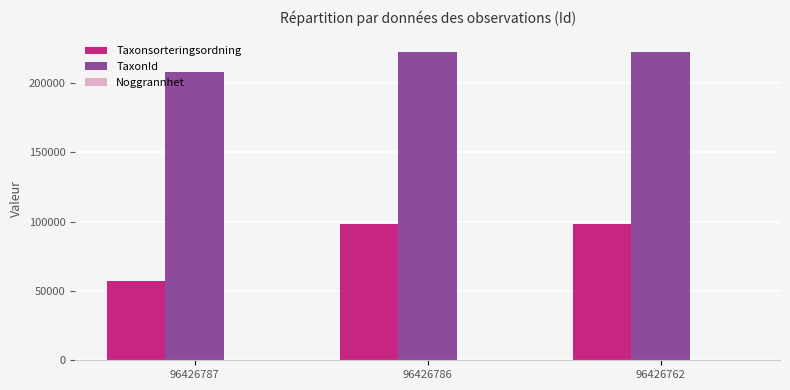

The Taxonsorteringsordning series shows 98520 at 96426786. True or false?

True